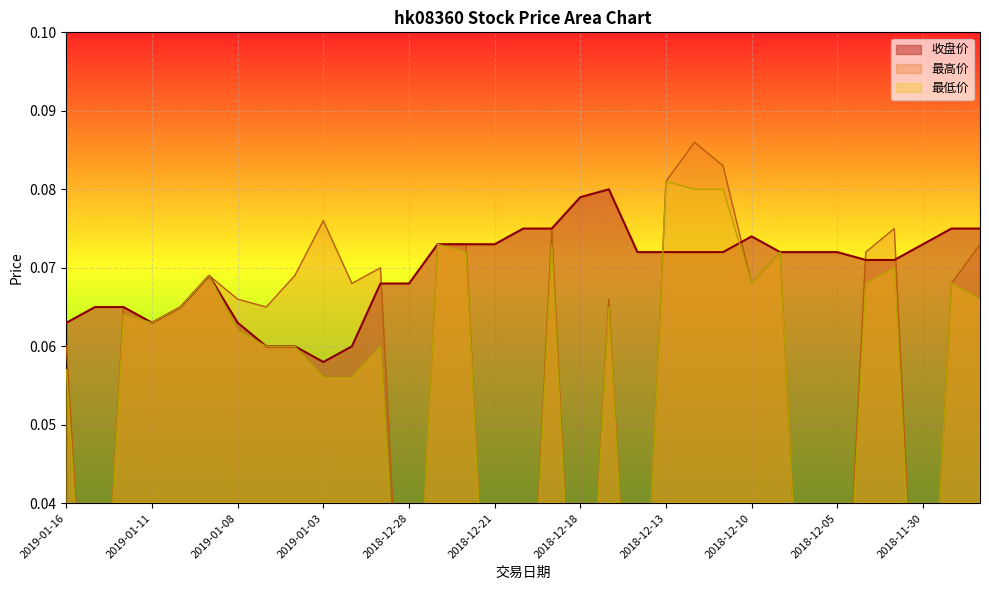

Which series has the largest total across all categories?

收盘价